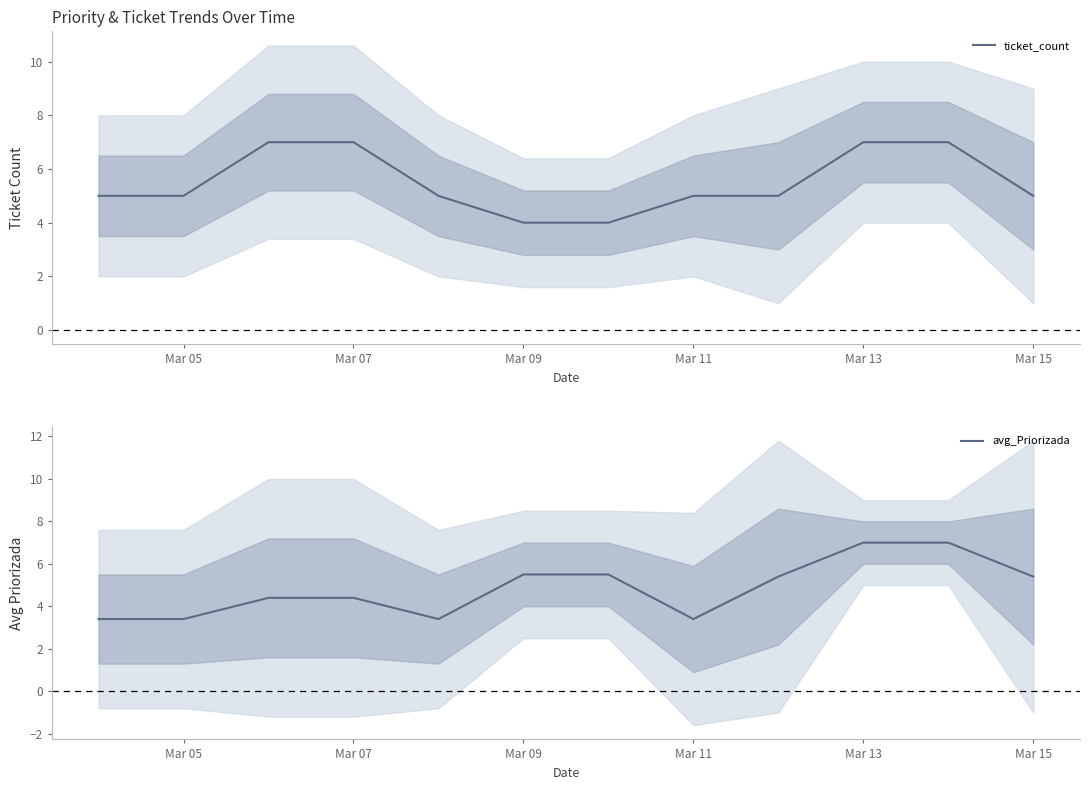

What is the value of the ticket_count point at the 4th from the left?

7.0